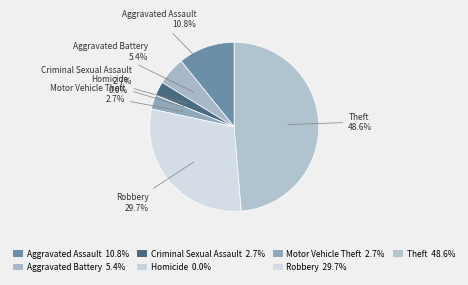

To the nearest percent, what is the difference between the largest and smallest slice percentages?

49%